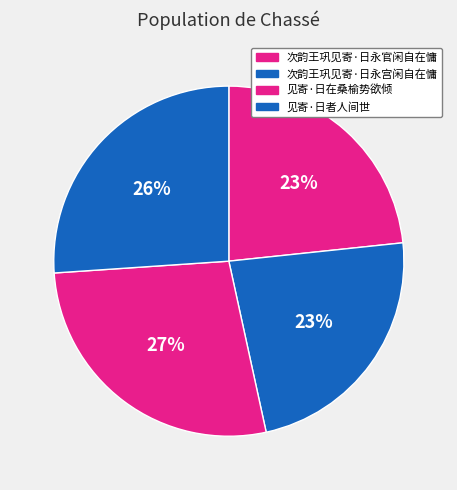

What is the change in value from 见寄·日在桑榆势欲倾 to 见寄·日者人间世?

-6448